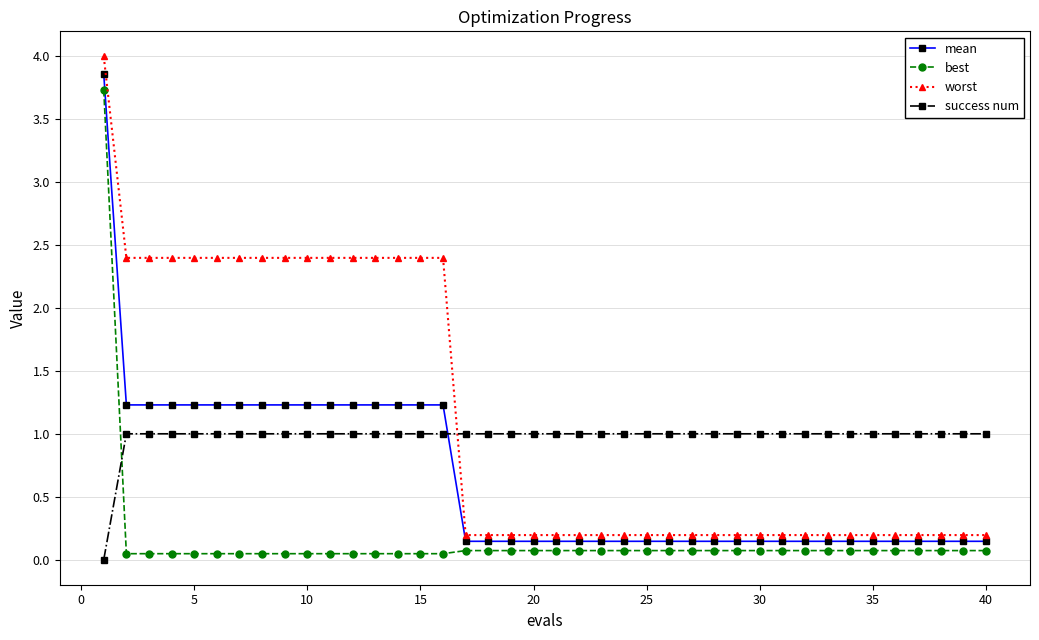

Which series has the largest range (max minus min)?

worst